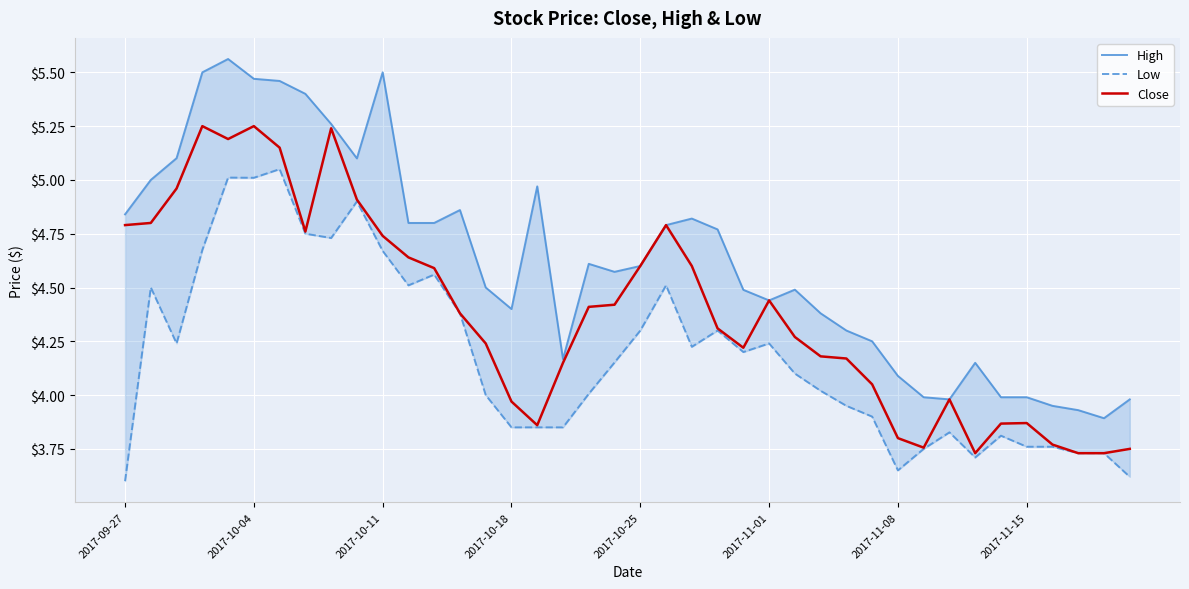

What are all the series names shown in the legend?

High, Low, Close